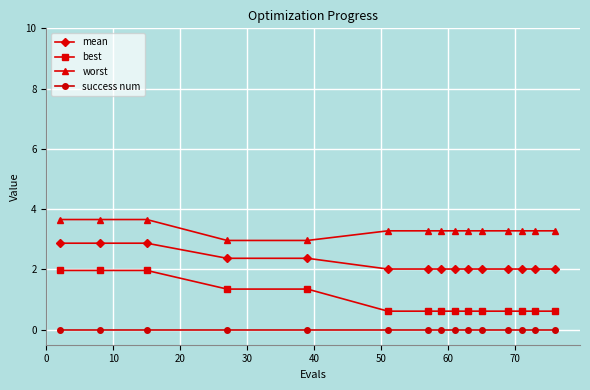

Which series has the widest spread of values?

best